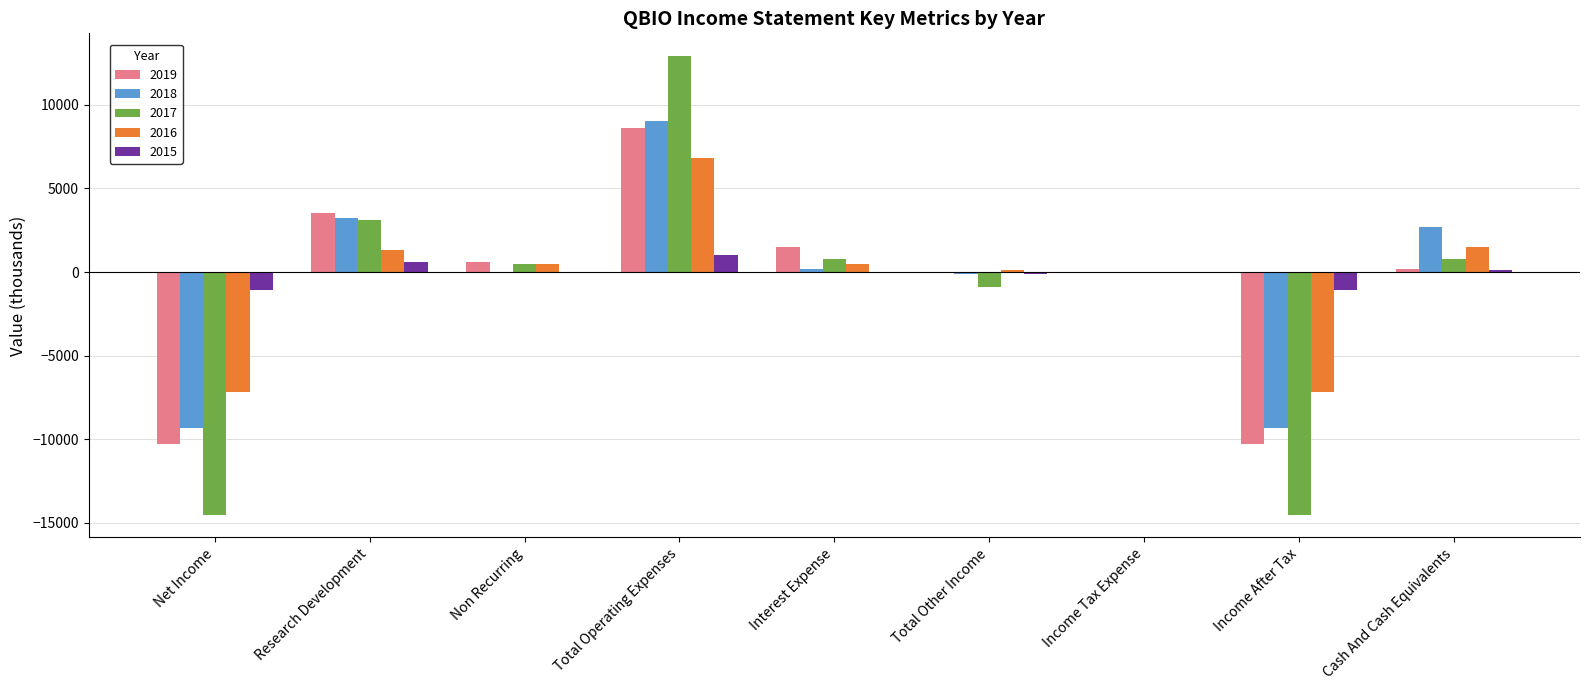

How many groups of bars are there?

9